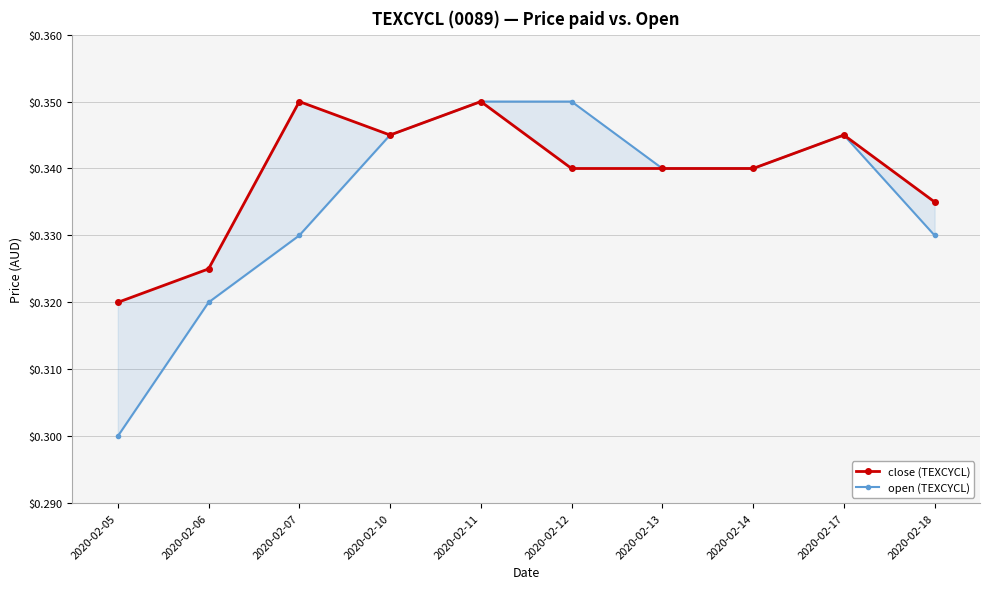

How many lines are shown in the chart?

2